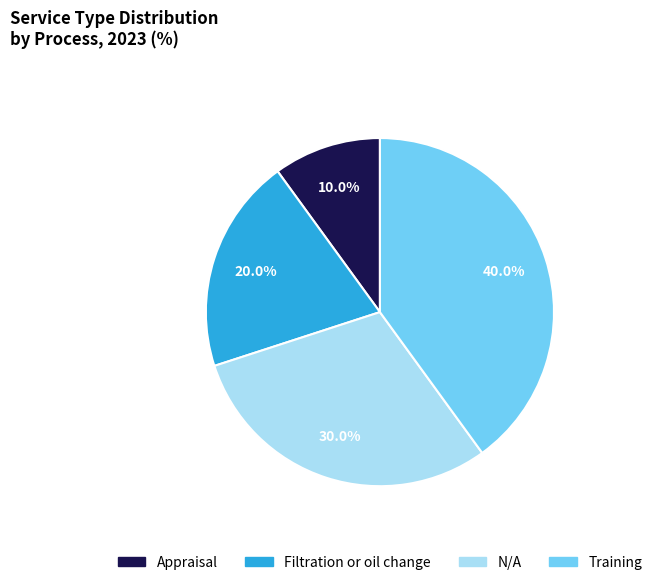

To the nearest percent, what is the combined percentage of Training and Appraisal?

50%